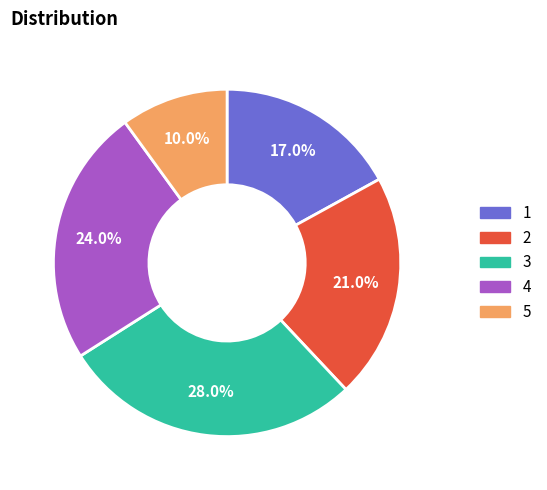

Approximately how many times larger is the value at 4 compared to 1?

1.4